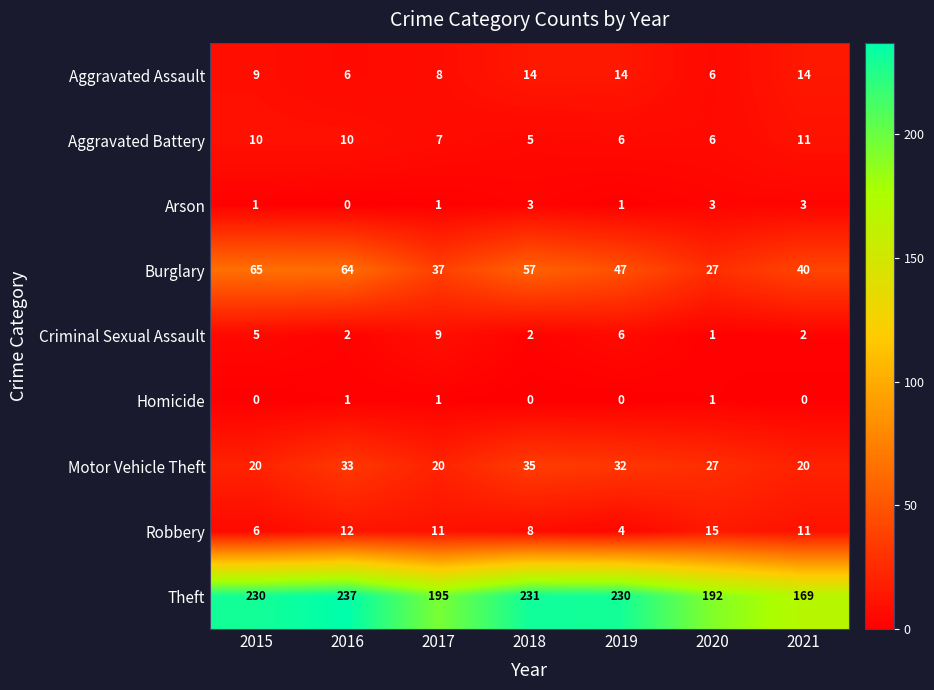

At which category is the sum across all series the highest?

2016